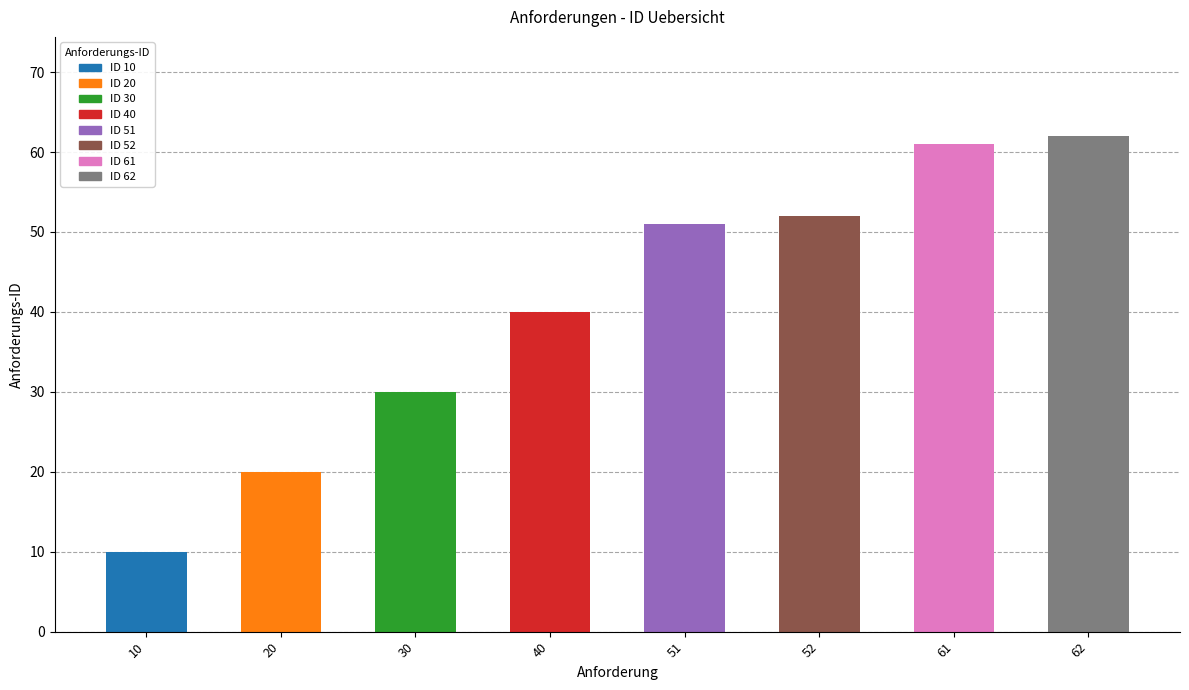

The chart shows a value of 52 at 52. True or false?

True